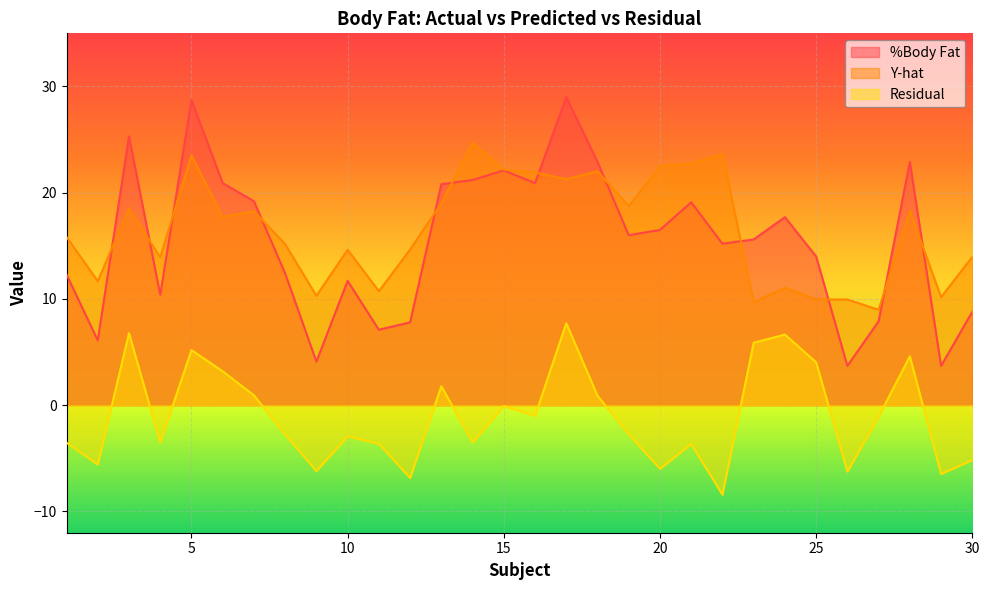

Which series changed the most between 4 and 27?

Y-hat